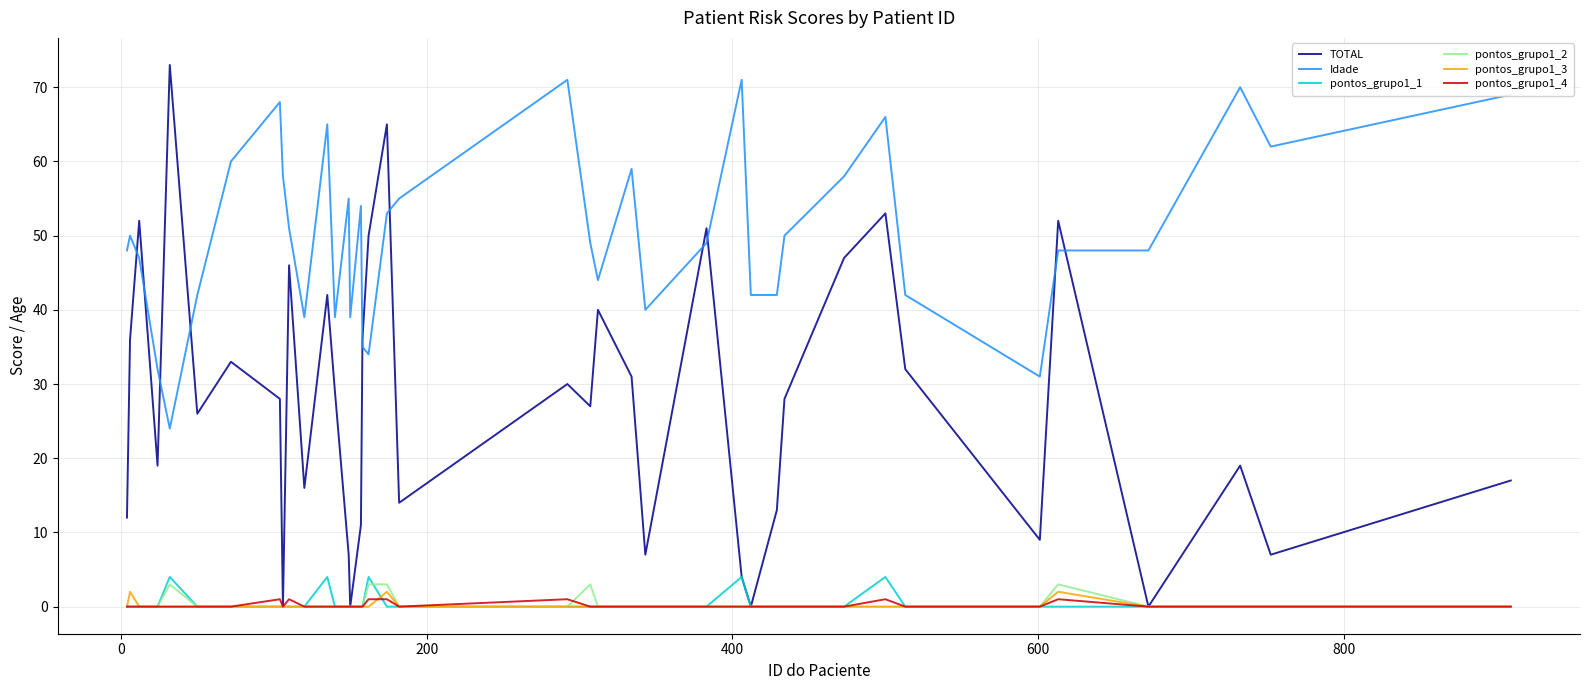

How many lines are shown in the chart?

6